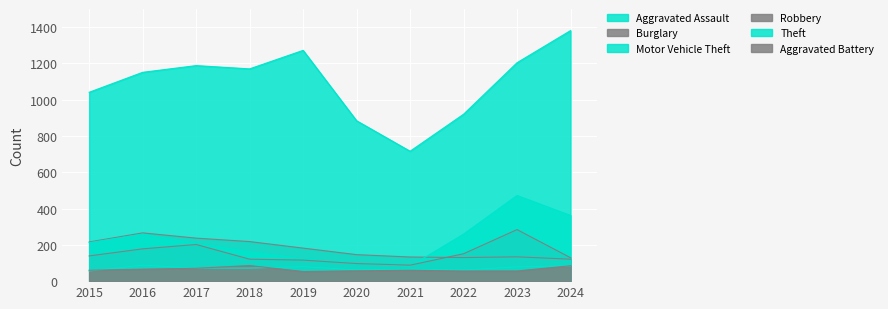

Reading left to right, extract all data points from this chart.

Aggravated Assault: 56	88	72	72	80	62	66	61	79	84
Burglary: 216	266	237	218	182	146	133	130	134	121
Motor Vehicle Theft: 212	259	208	163	123	99	82	259	472	362
Robbery: 139	178	202	121	116	97	88	151	284	129
Theft: 1041	1151	1188	1170	1272	884	716	920	1204	1381
Aggravated Battery: 60	66	71	86	53	57	60	56	56	85